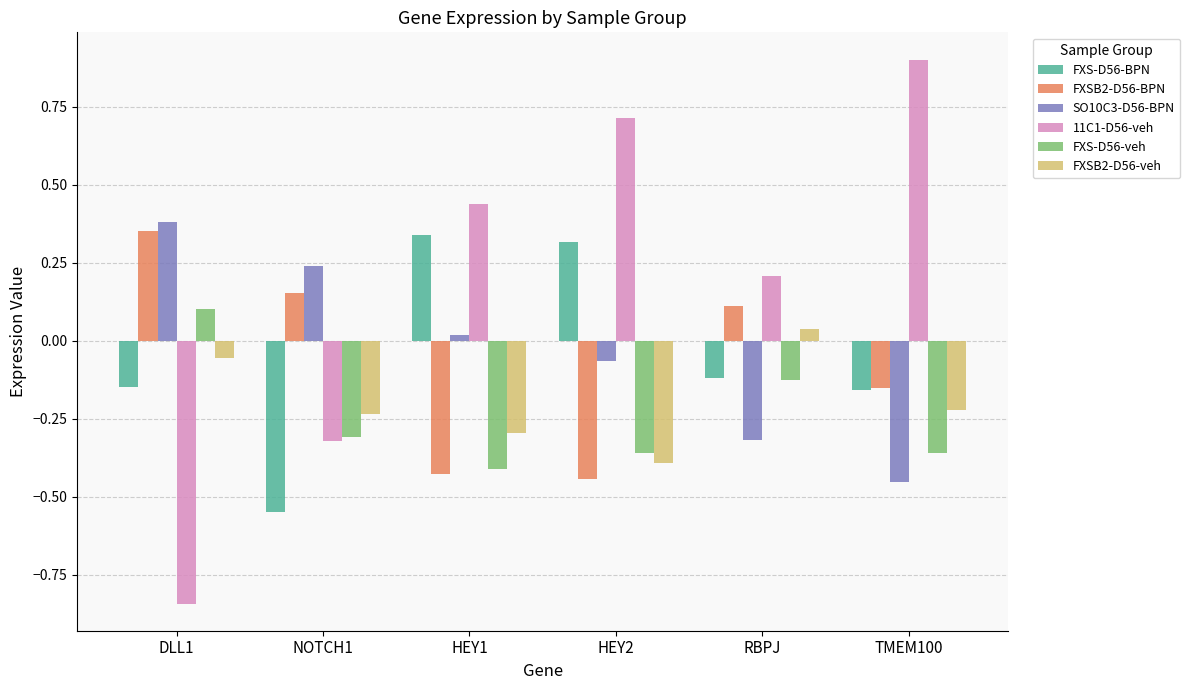

At which category does the chart reach its minimum across all series?

DLL1